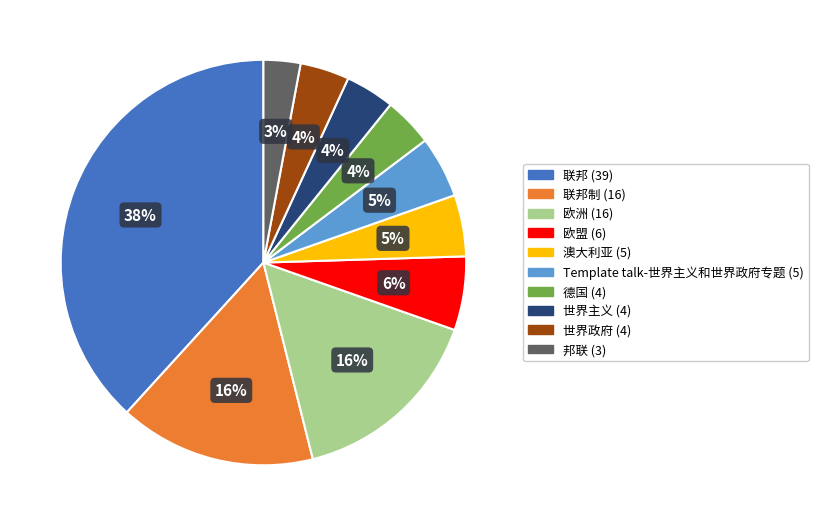

Is there any slice that represents more than half of the pie?

No